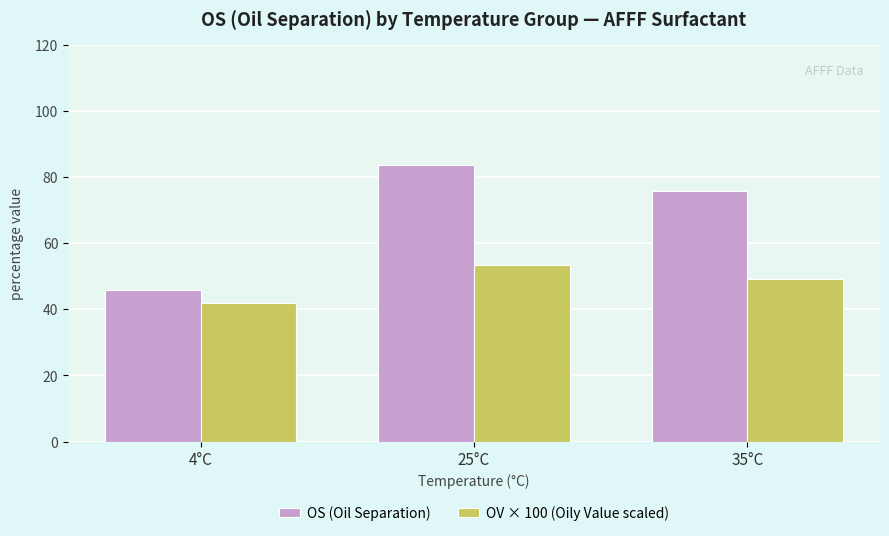

Is the value of OV × 100 (Oily Value scaled) at 35°C greater than the value of OS (Oil Separation) at 4°C?

Yes